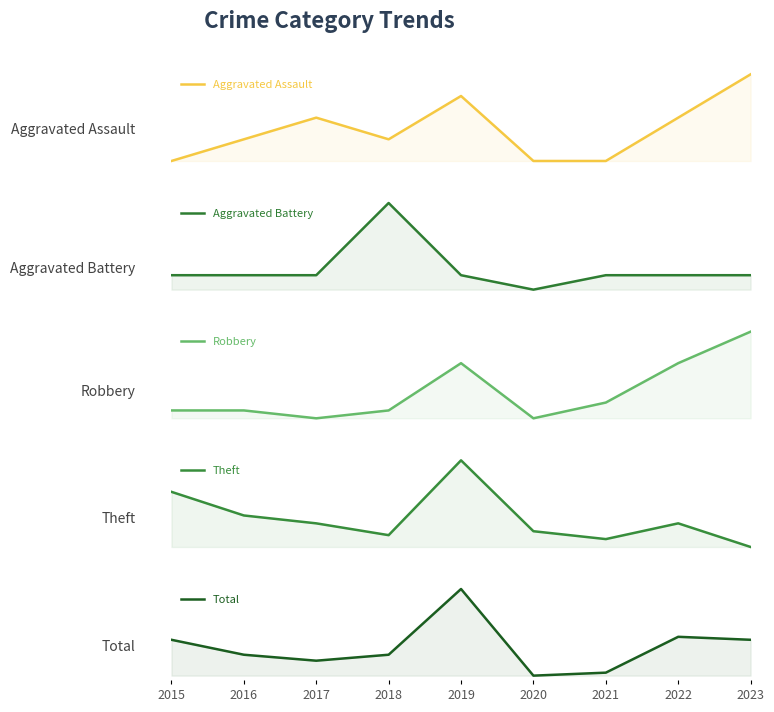

True or false: Theft and Aggravated Battery intersect in this chart.

False